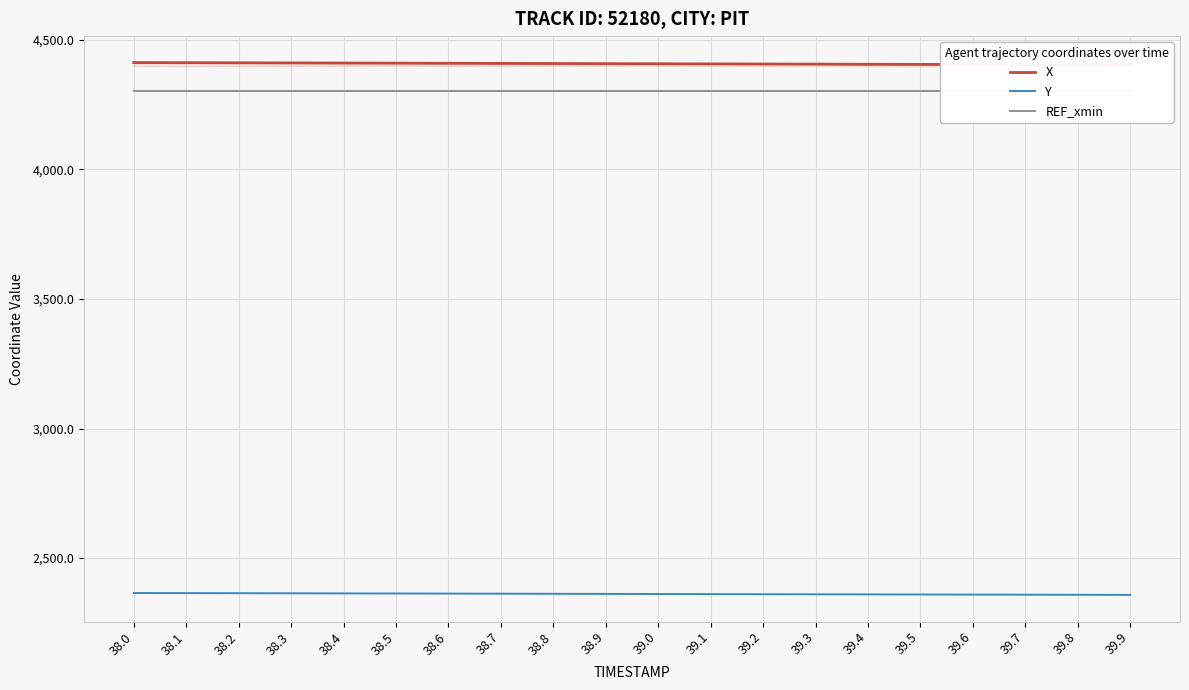

Count the number of data series in this chart.

3